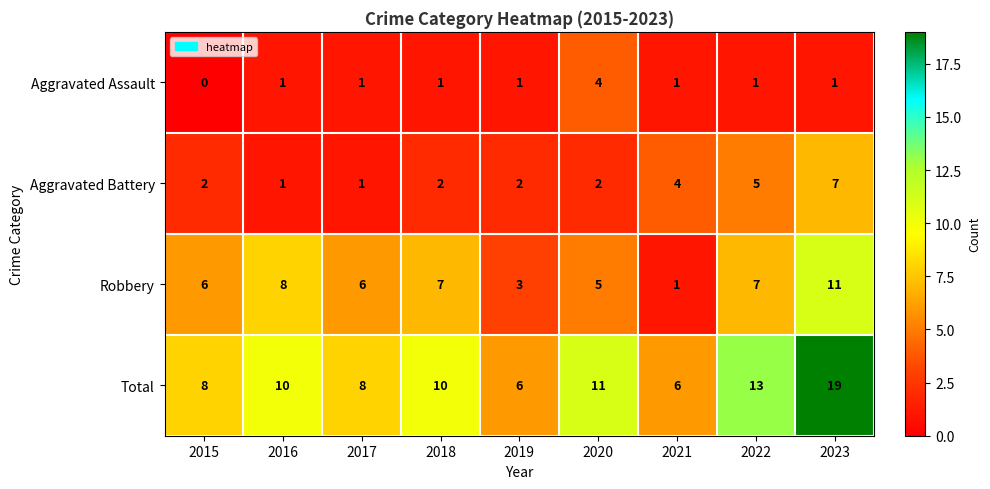

Count the number of data series in this chart.

4